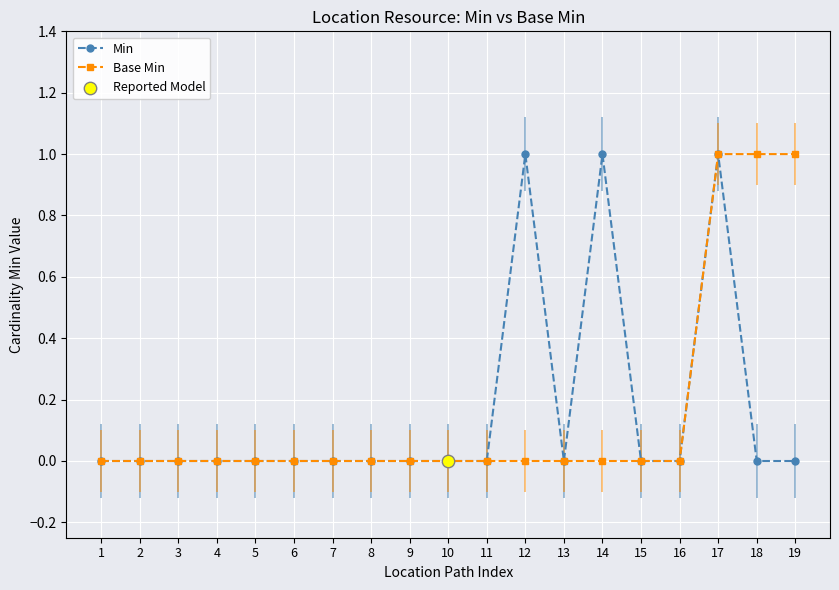

At which category is the sum across all series the highest?

17